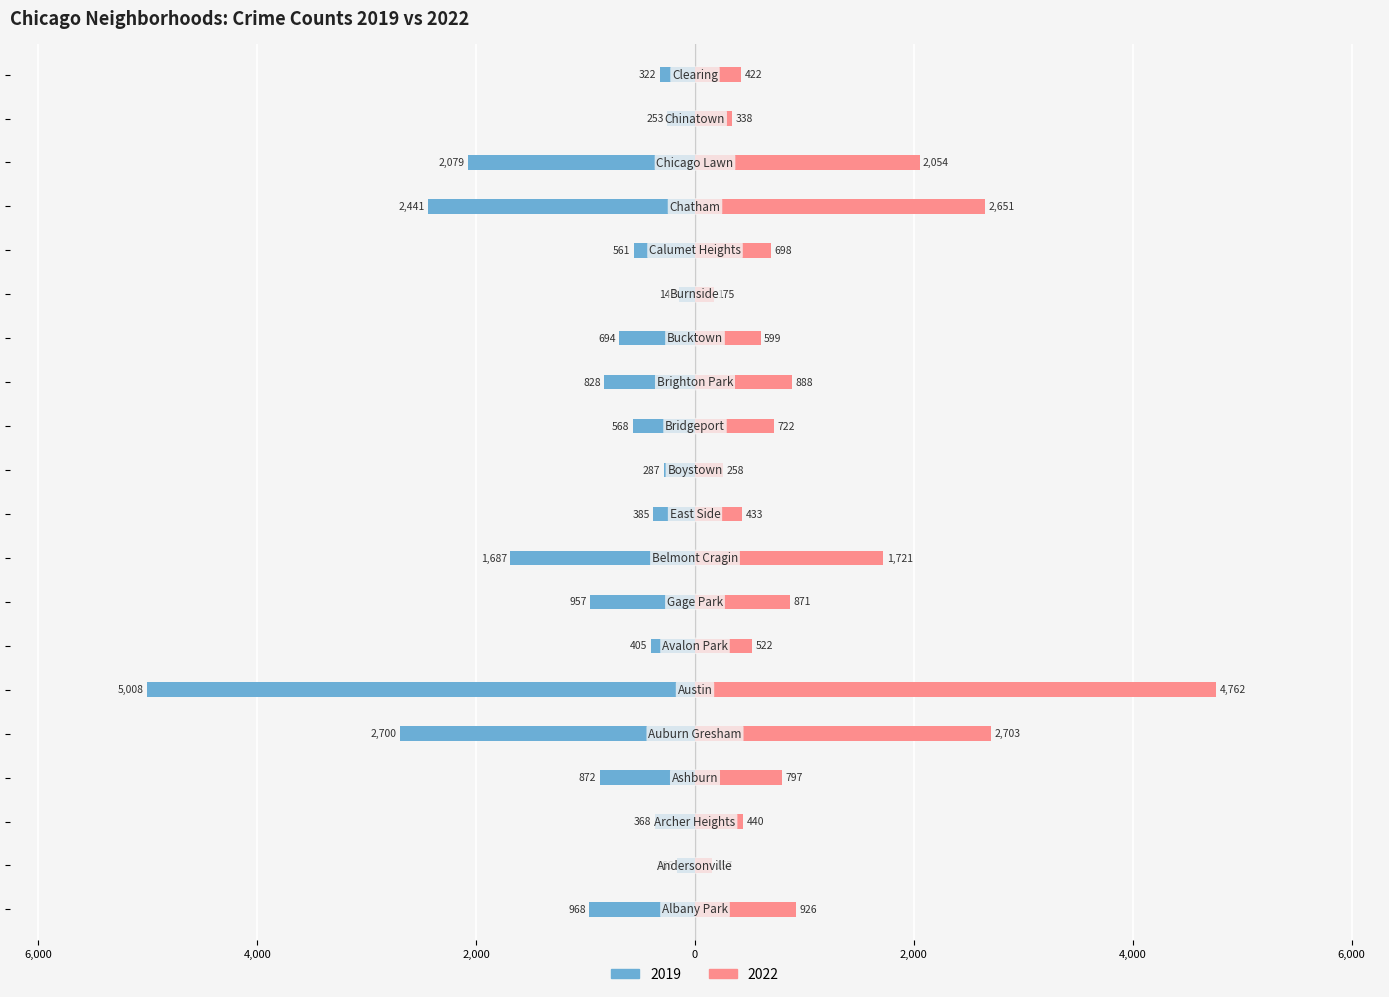

Read the 2022 value at Auburn Gresham, to the nearest 50.

2700